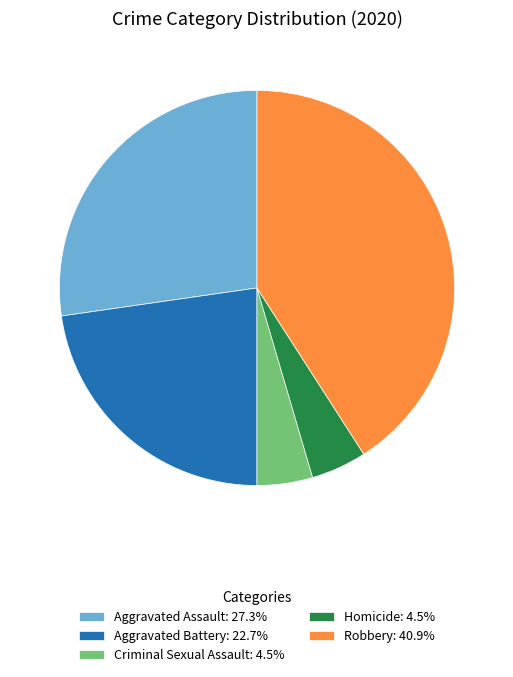

What is the ratio of the value at Robbery: 40.9% to the value at Aggravated Battery: 22.7%?

1.8